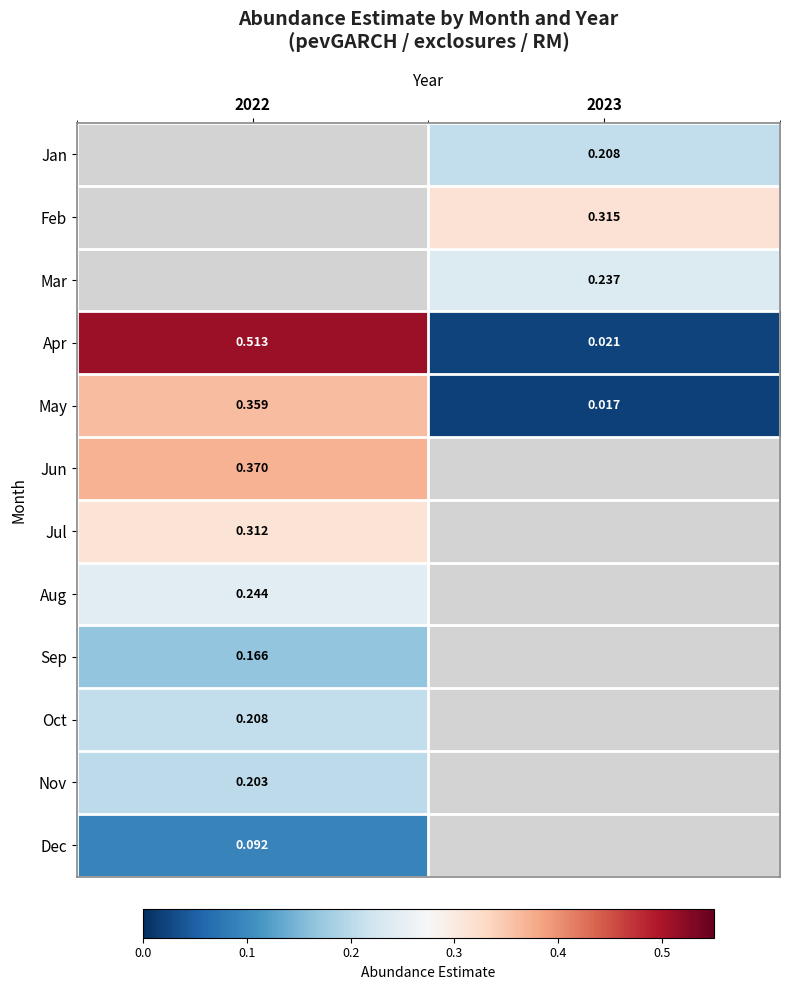

Is the value of Apr at 2023 greater than the value of Nov at 2022?

No